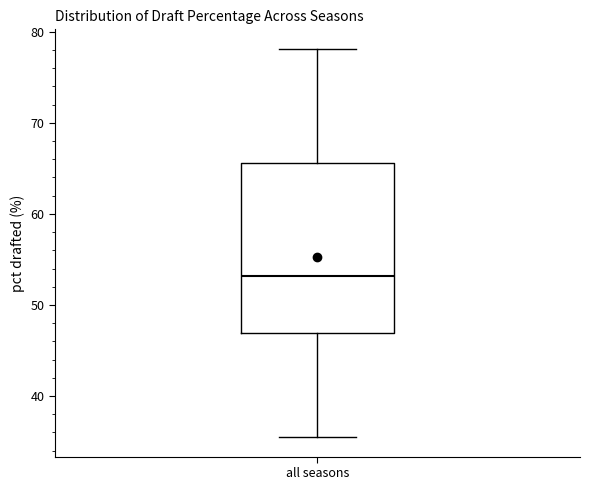

Read this box plot against the y-axis: the position of the median line, the range covered by the box, and the ends of both whiskers. The values are not printed on the chart, so give them approximately, as read against the axis.

median 53, box 47 to 66, whiskers 35 to 78